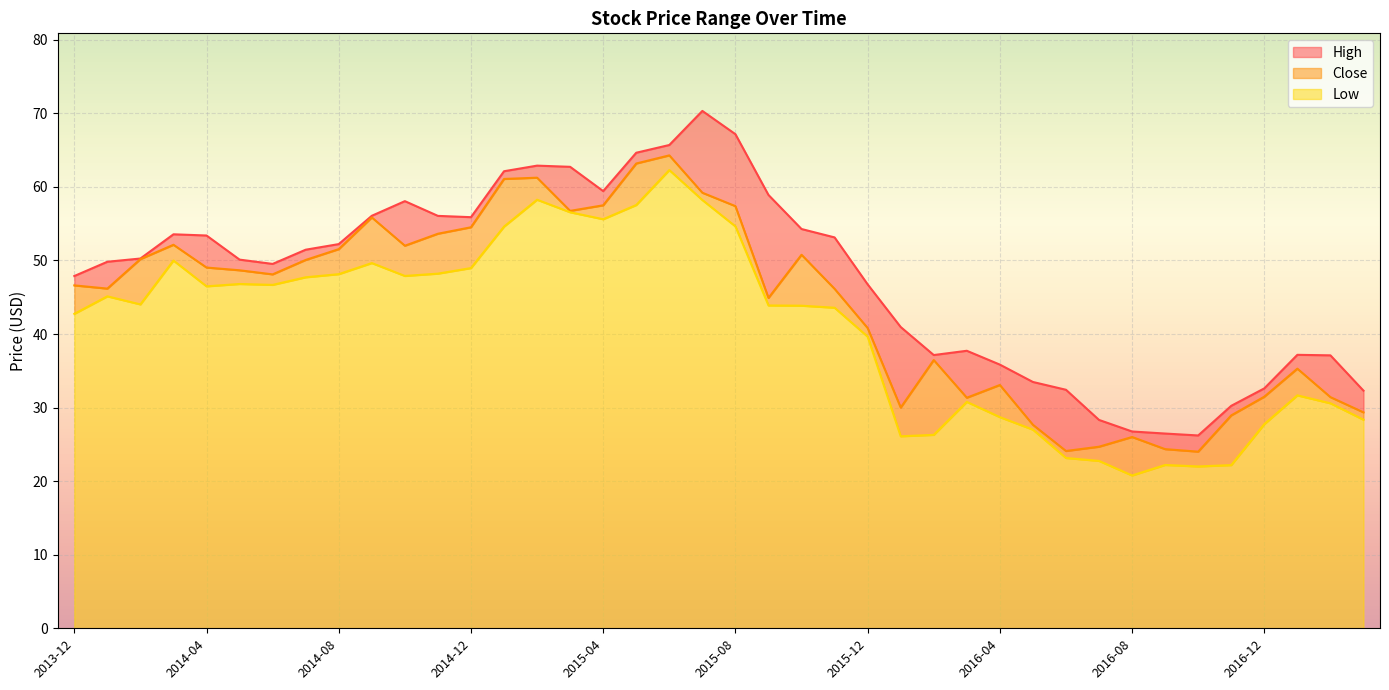

Does the chart display data point markers on the line(s)?

No